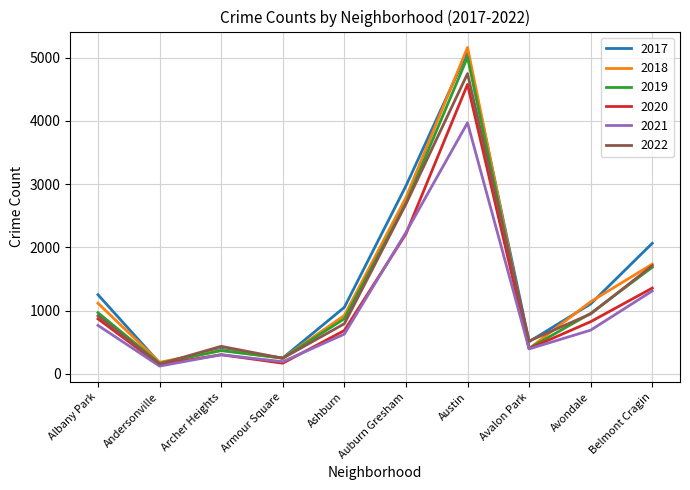

List the labels in order of 2021 value, smallest first.

Andersonville, Armour Square, Archer Heights, Avalon Park, Ashburn, Avondale, Albany Park, Belmont Cragin, Auburn Gresham, Austin